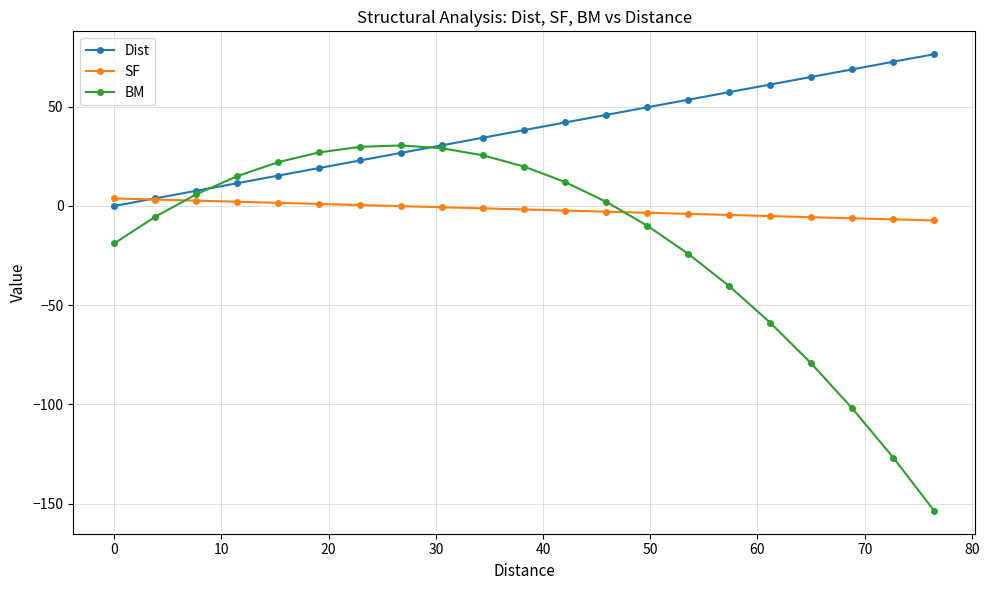

Which series has the largest total across all categories?

Dist